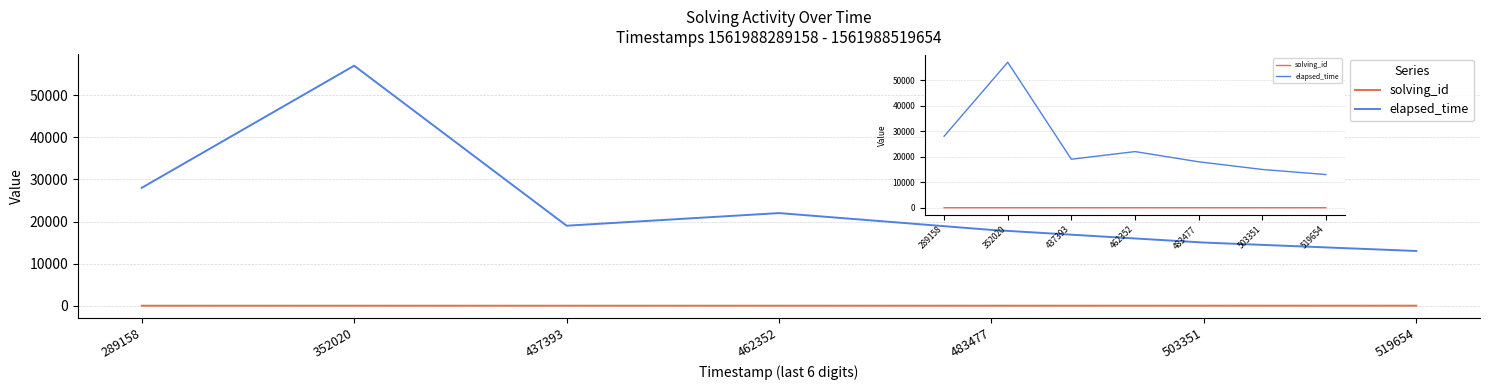

At which category is the sum across all series the highest?

352020